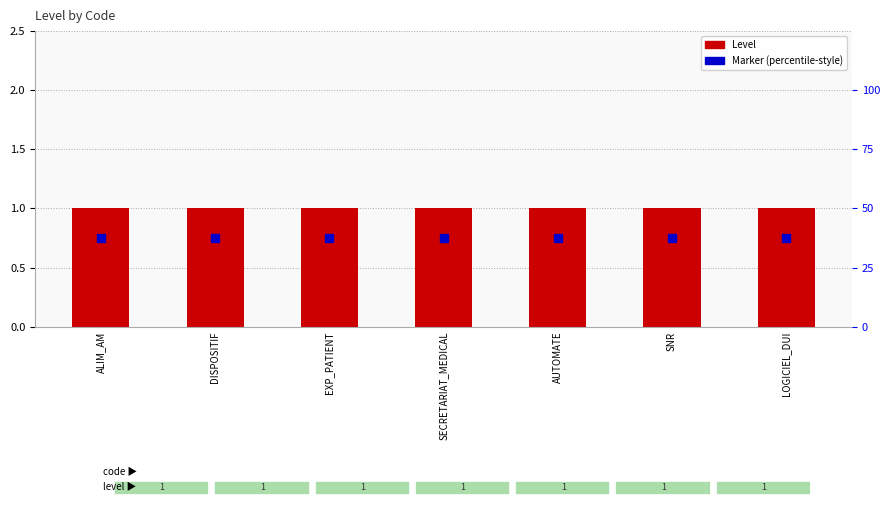

What is the total value across all series at LOGICIEL_DUI?

1.8